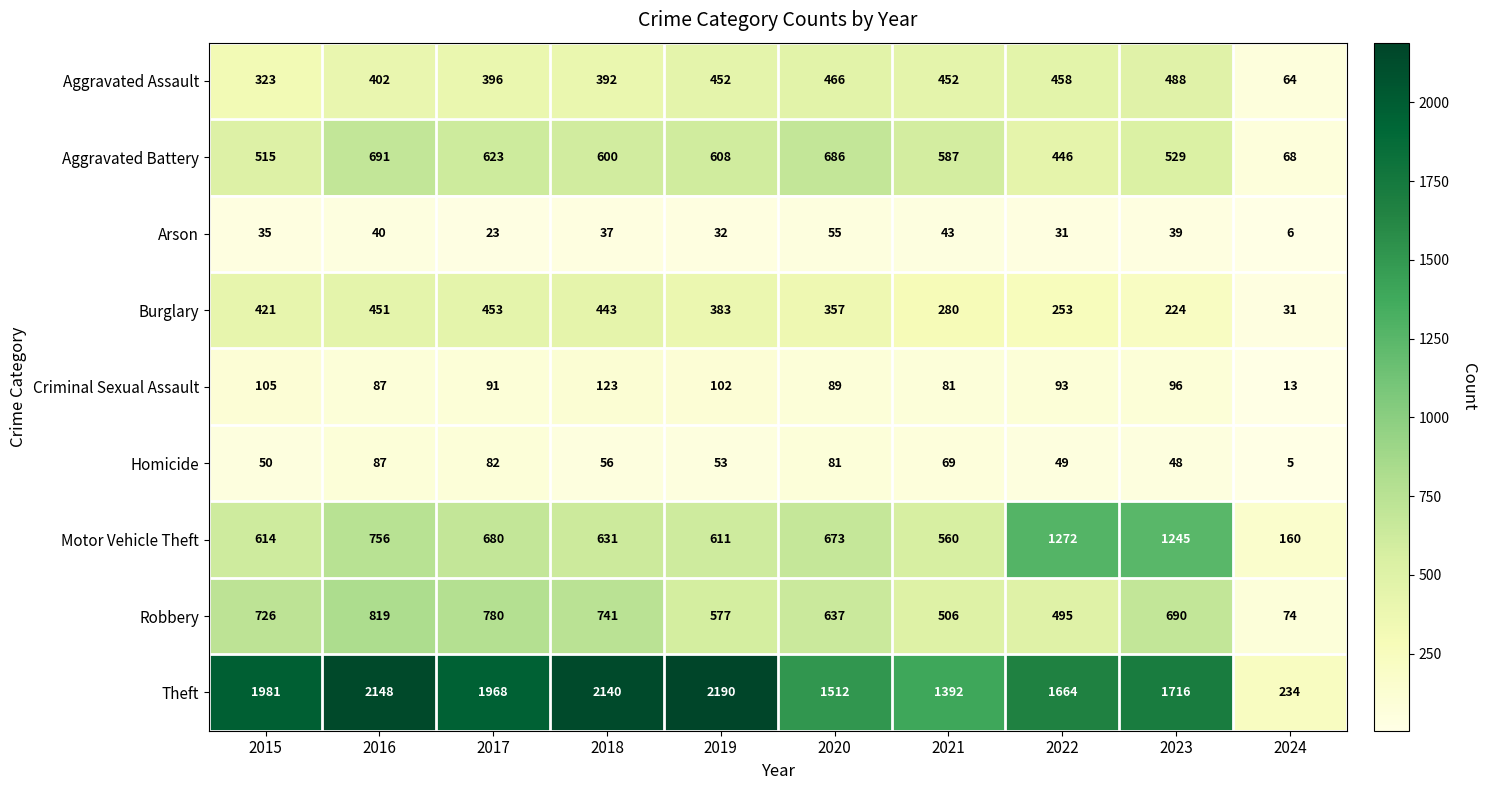

At how many categories does at least one series exceed 1096?

9